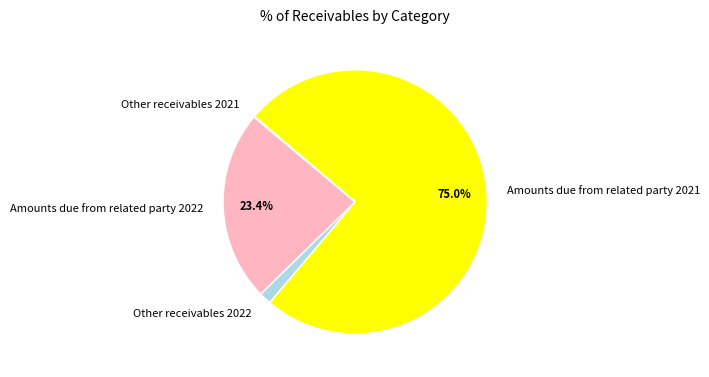

What is the largest slice in the pie chart?

Amounts due from related party 2021